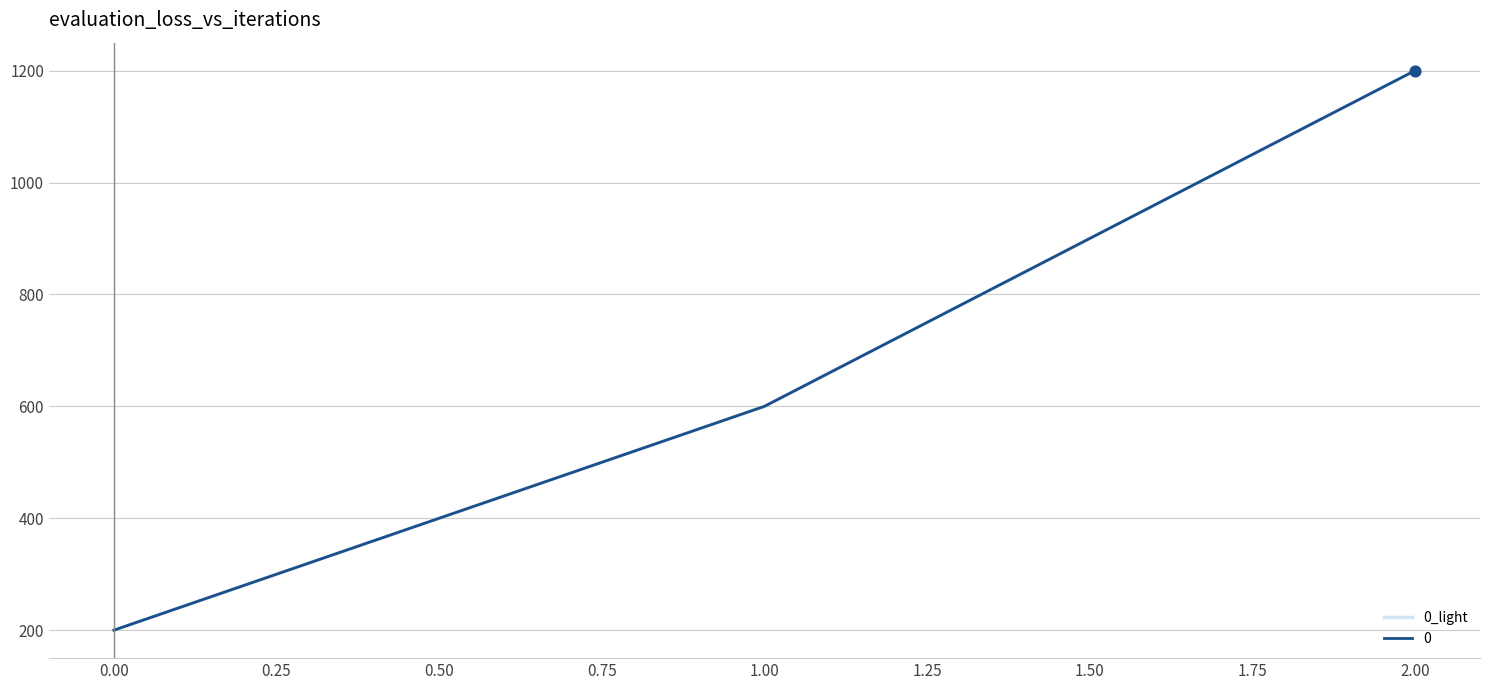

Is this an area chart (filled region under the line)?

No